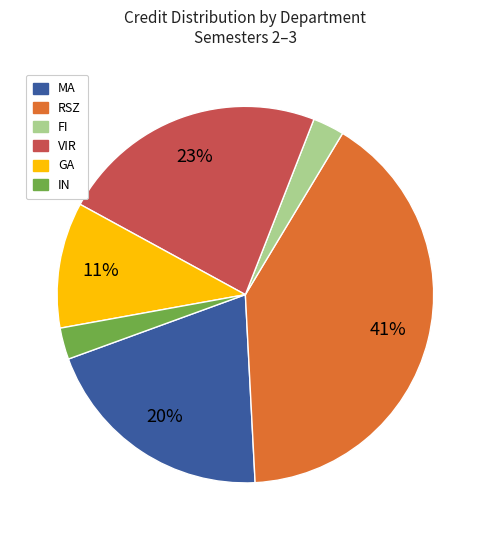

To the nearest percent, what is the difference between the largest and smallest slice percentages?

38%